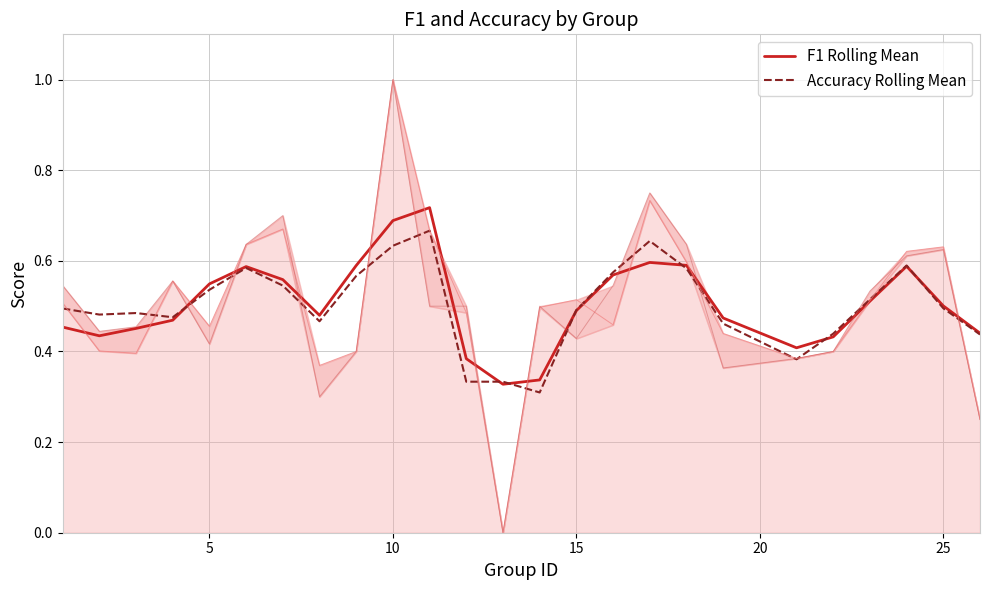

In Accuracy Rolling Mean, how many points are higher than both neighbors (excluding endpoints)?

5